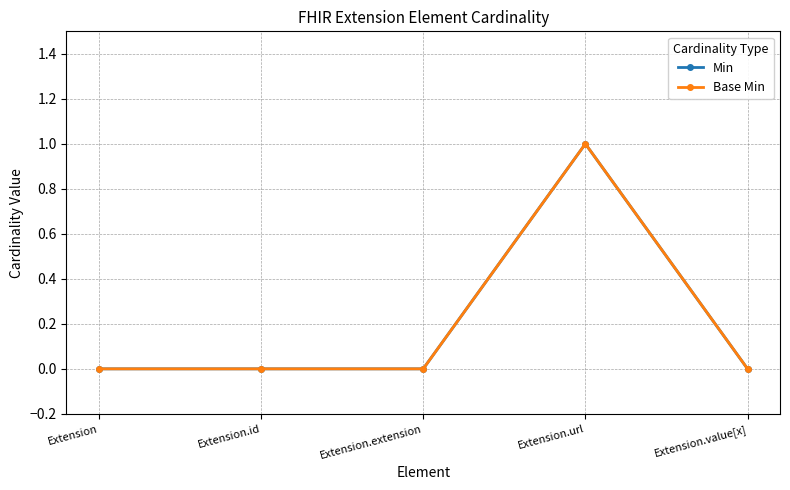

Between Extension.url and Extension.value[x], which series saw the biggest shift?

Min